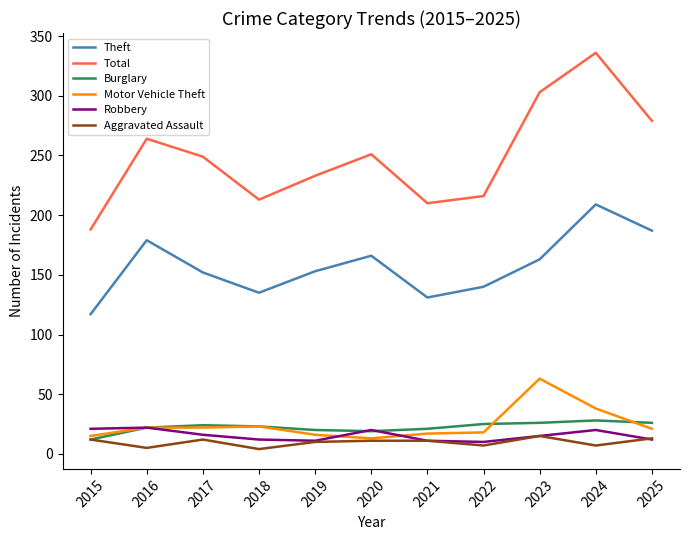

Which series has the largest total across all categories?

Total